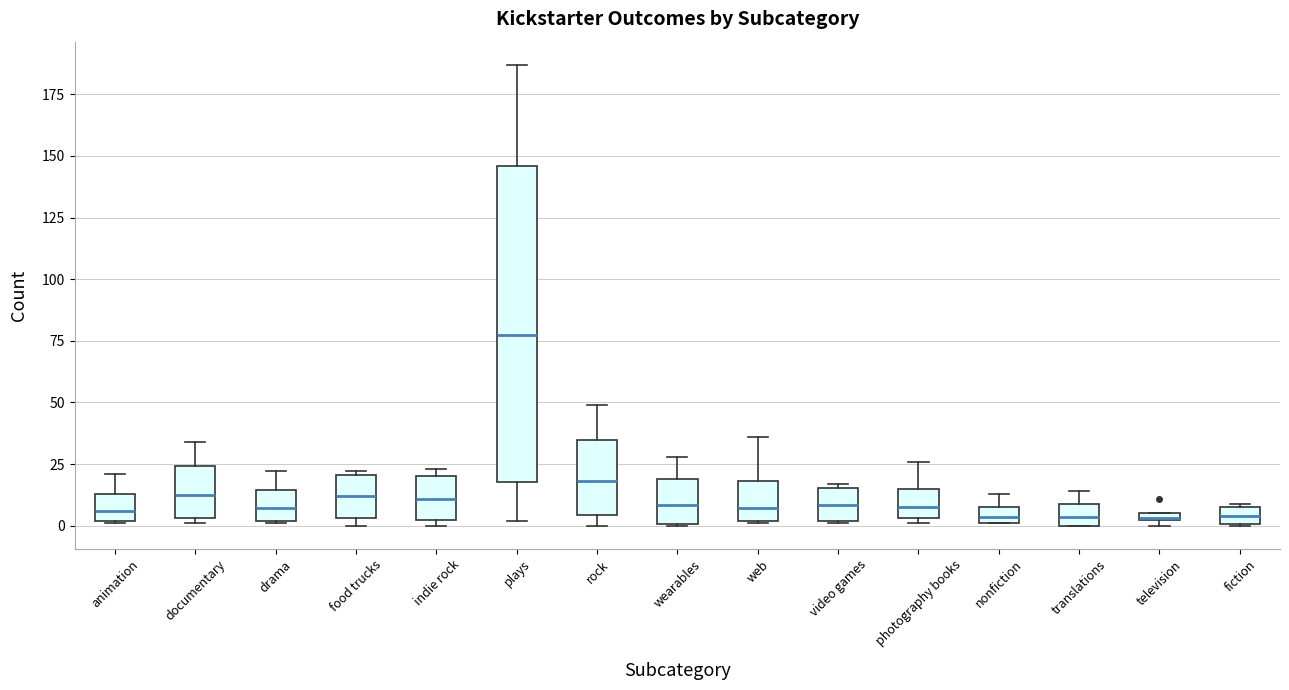

Comparing the boxes themselves (not the whiskers), which one is the tallest?

plays